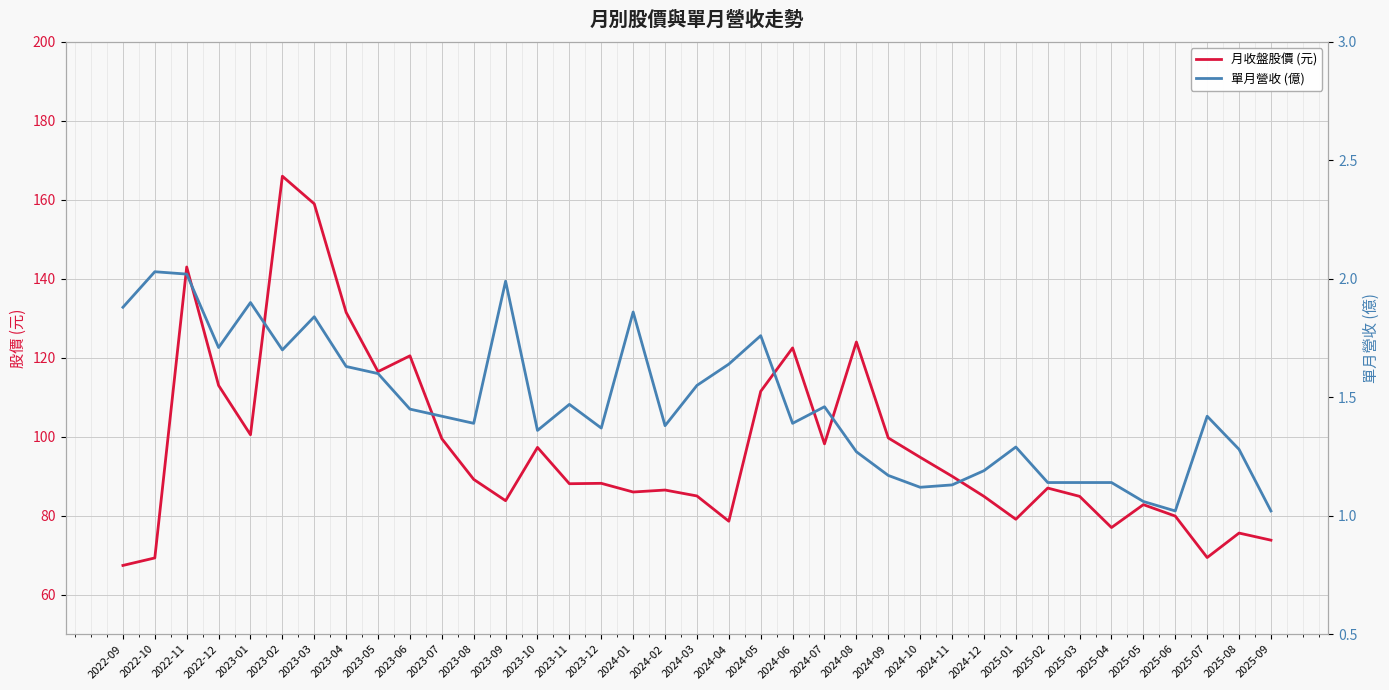

What is the sum of all 月收盤股價 (元) values?

3604.0